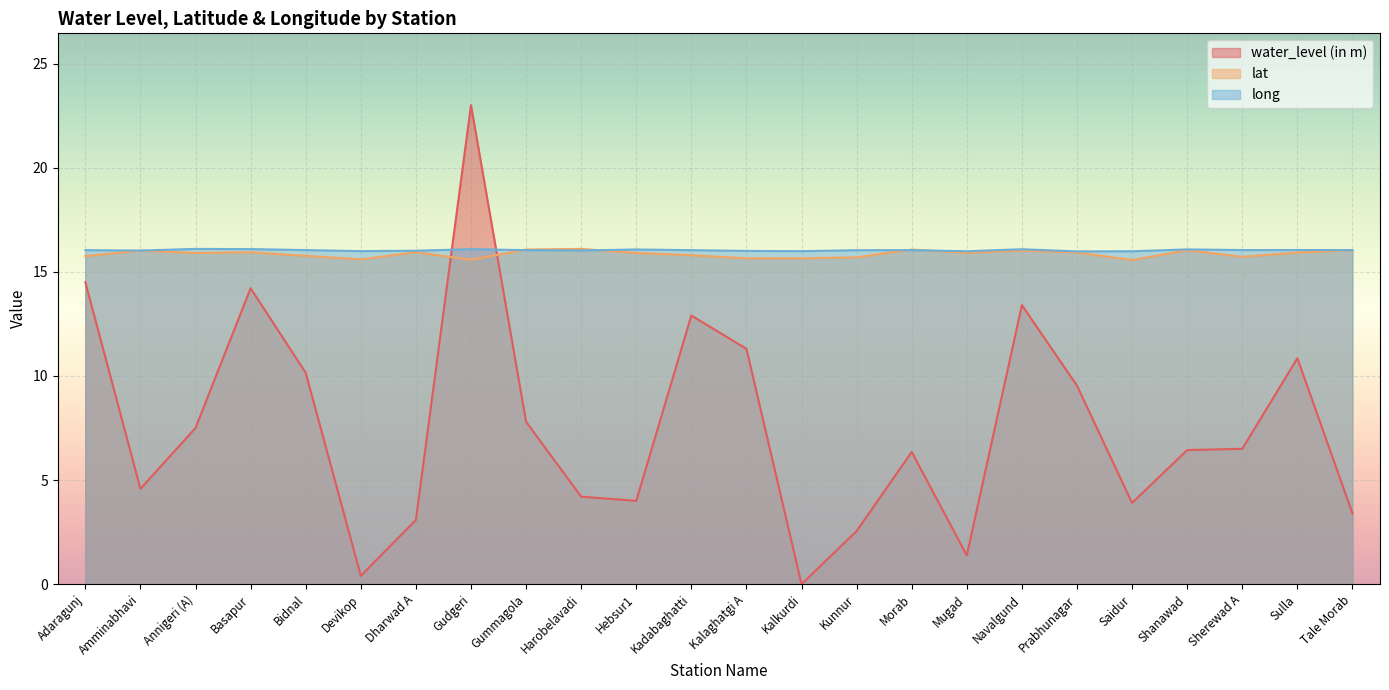

How many times do long and lat cross each other?

4